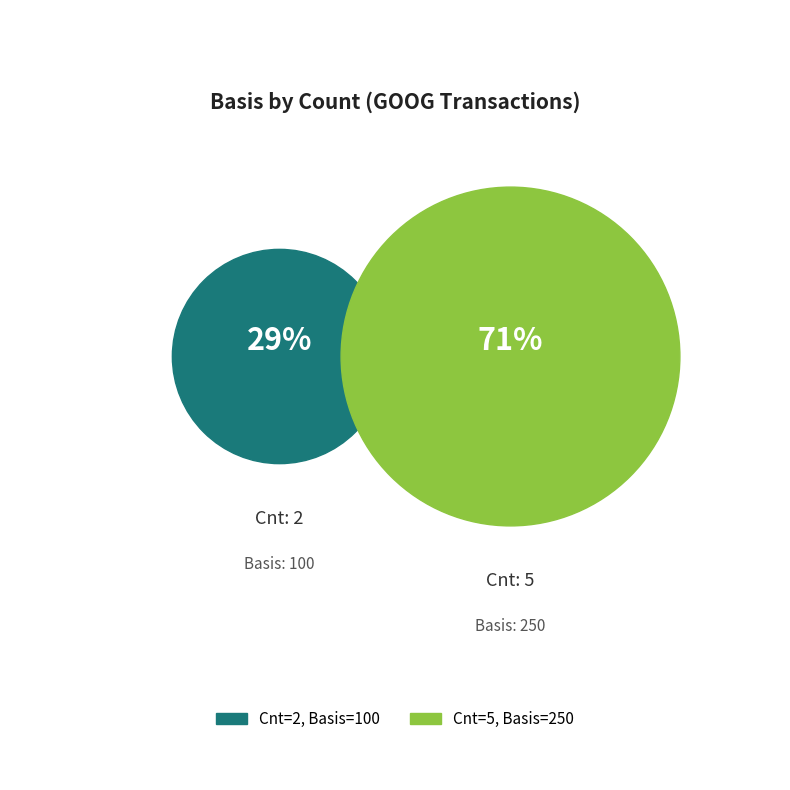

To the nearest percent, what portion does 2 represent?

29%